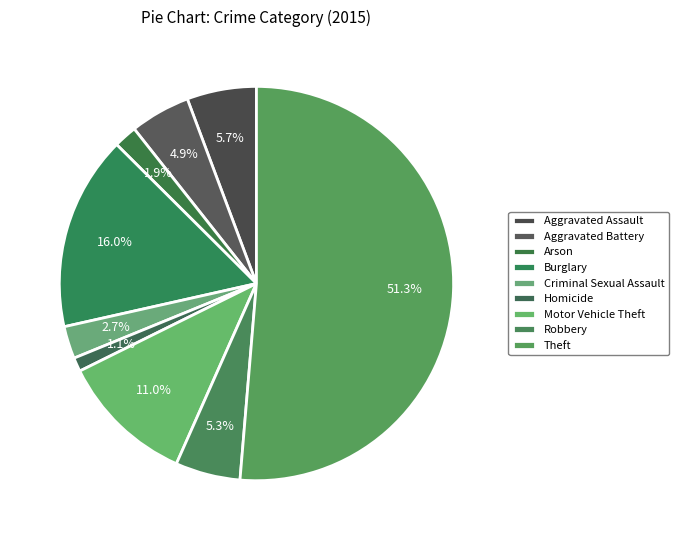

Which category has the biggest portion of the pie?

Theft